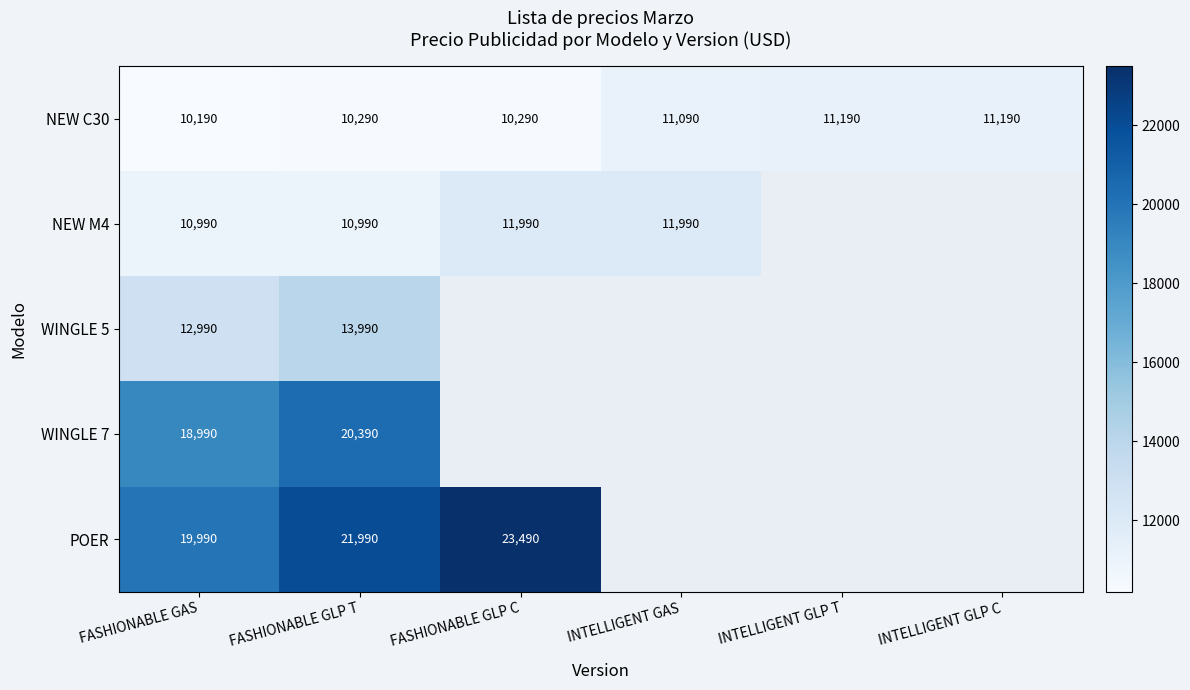

Which category has the highest value across all series?

FASHIONABLE GLP C